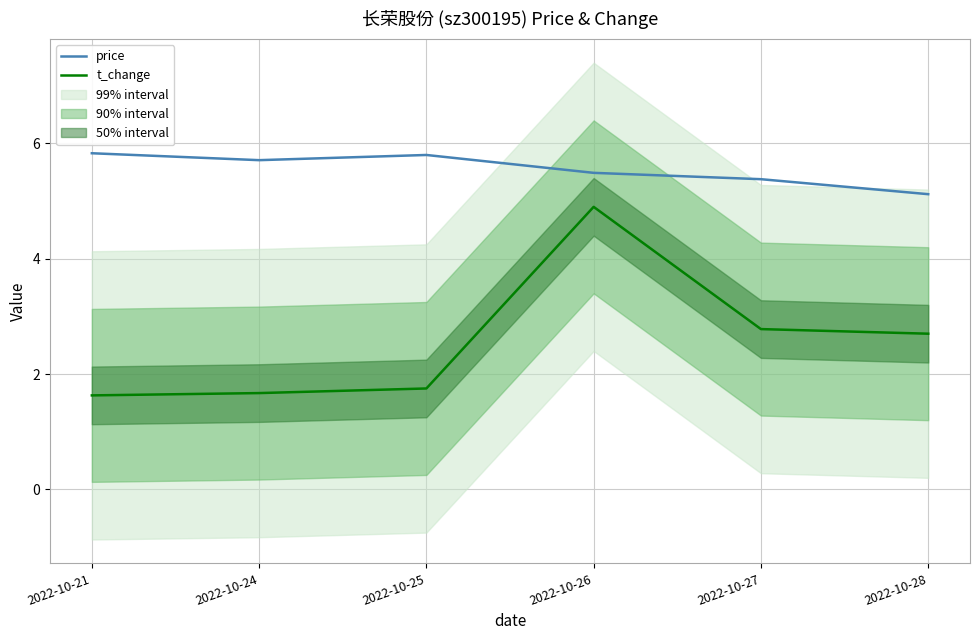

Where is the first local maximum for price?

2022-10-25